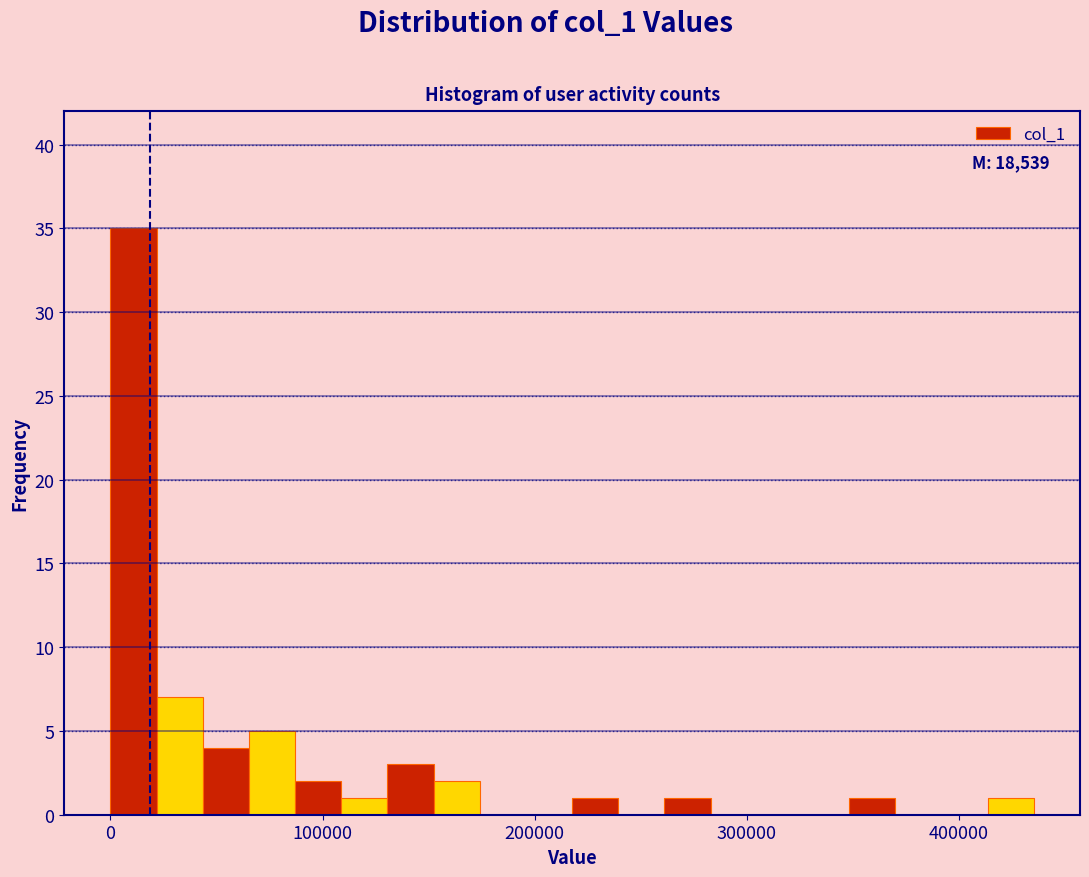

Read against the x-axis, roughly where is the centre of the tallest bar?

10000